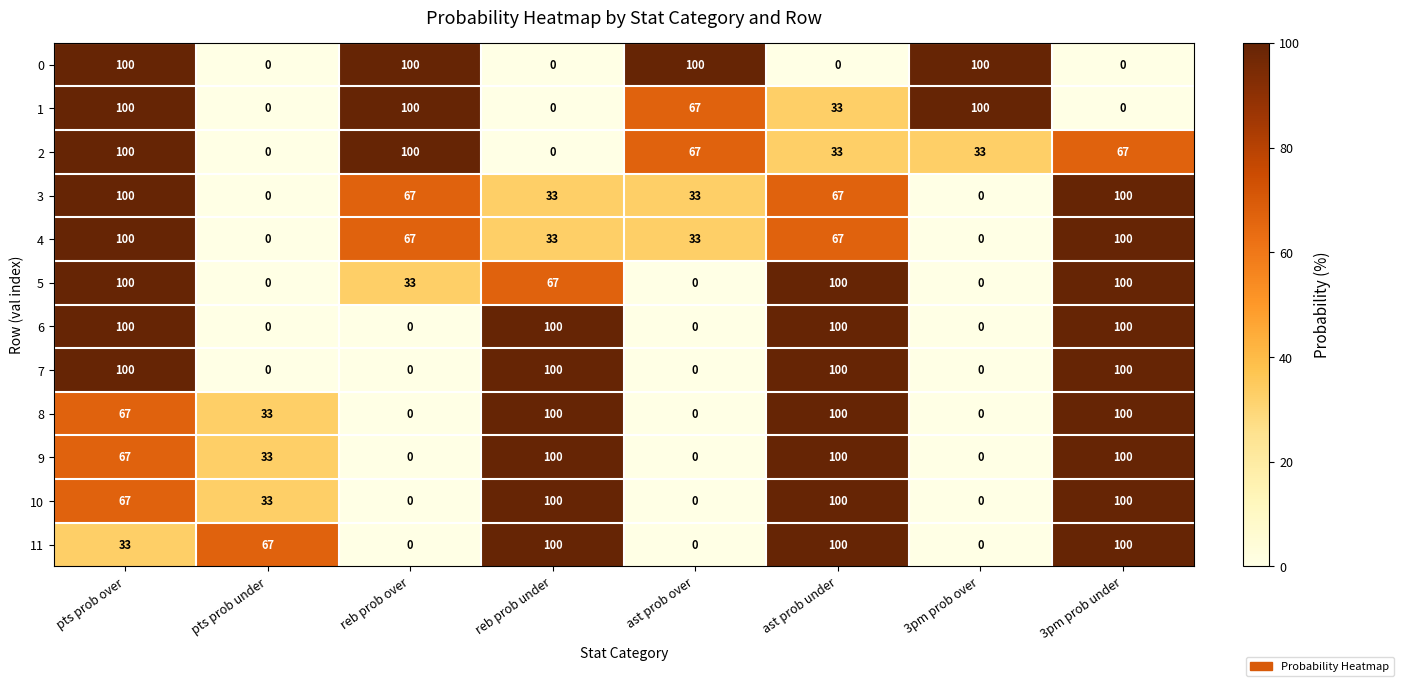

The 8 series shows 29 at pts prob over. True or false?

False